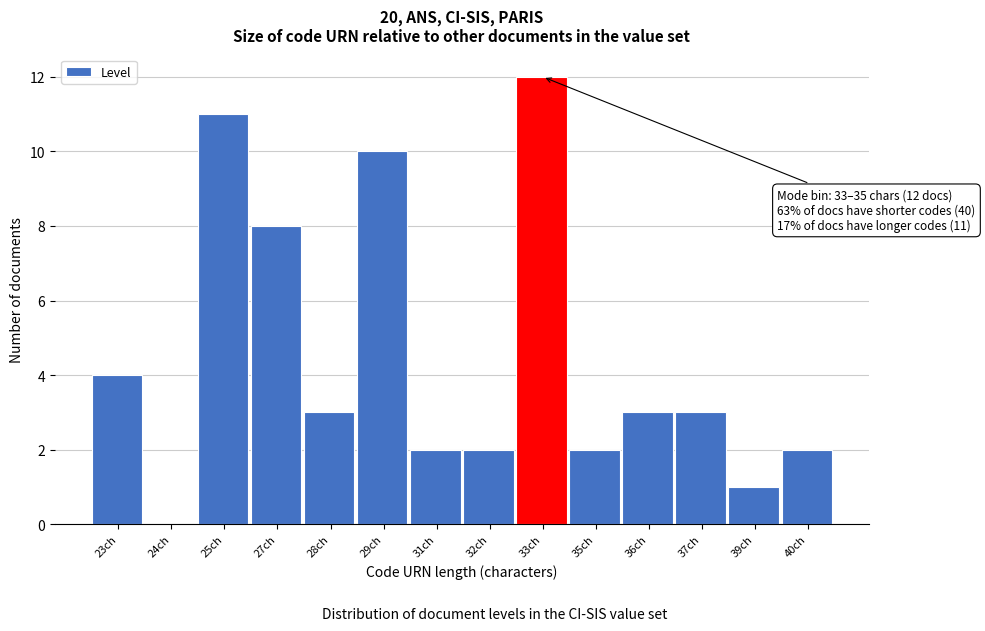

Reading left to right, list all the values displayed in this chart.

23ch=4	24ch=0	25ch=11	27ch=8	28ch=3	29ch=10	31ch=2	32ch=2	33ch=12	35ch=2	36ch=3	37ch=3	39ch=1	40ch=2